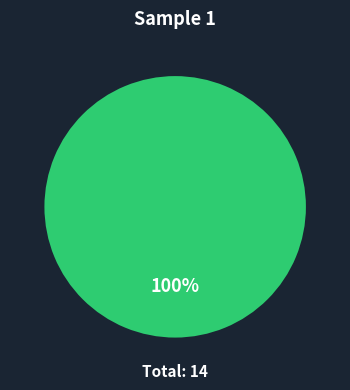

How many segments does this pie chart have?

1